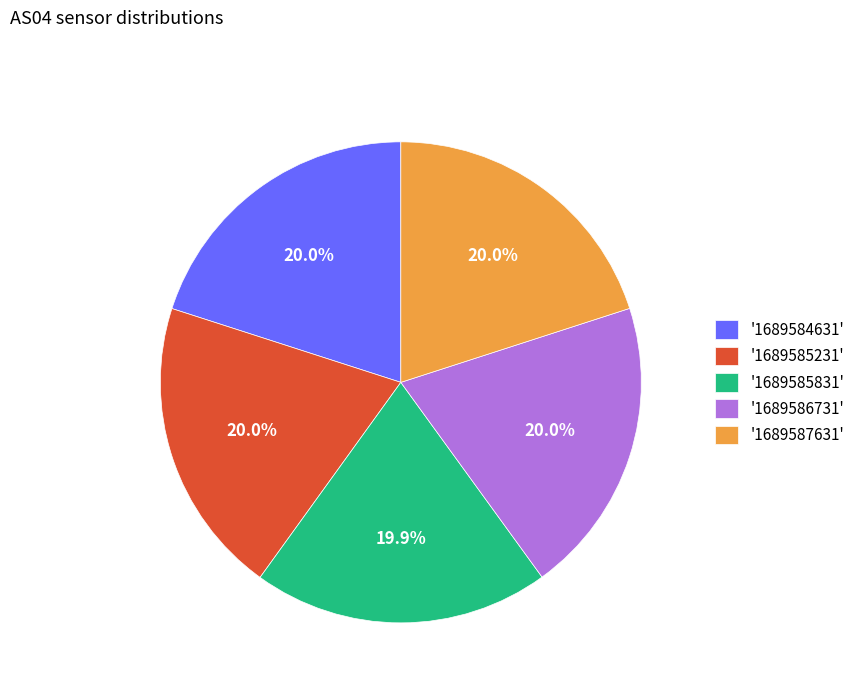

What portion of the pie excludes '1689585231'?

80.0%